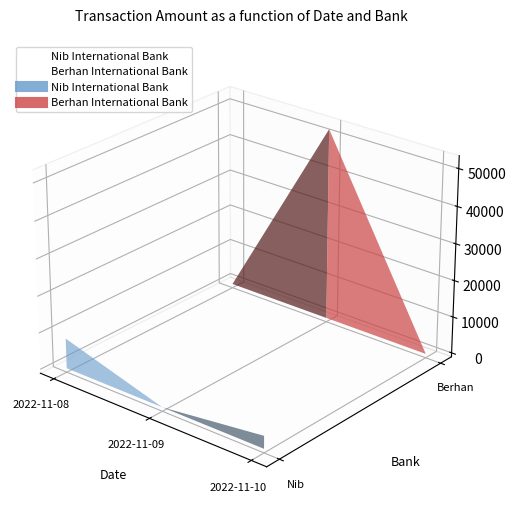

The Nib International Bank series shows 14304.9 at 2022-11-08. True or false?

False